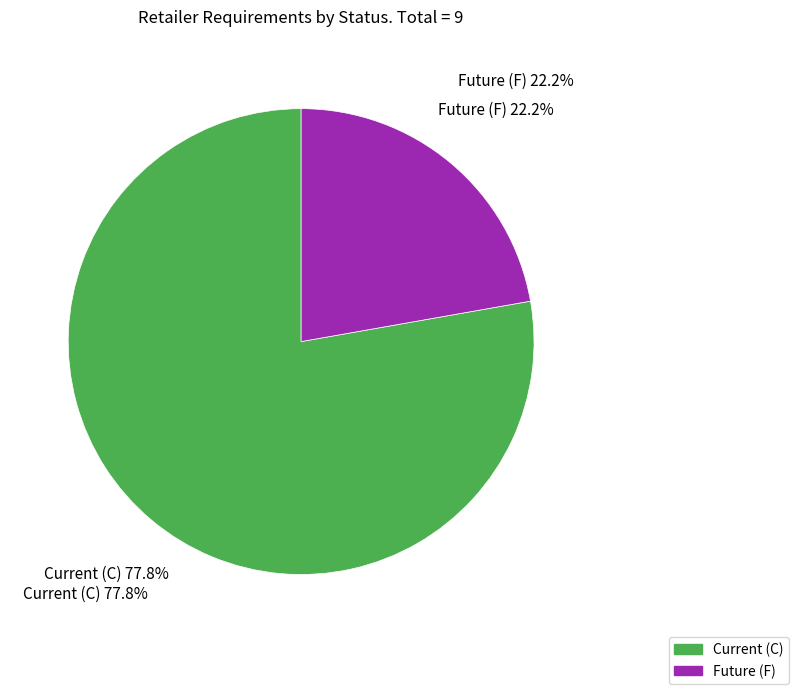

Which slice is the largest?

Current (C)